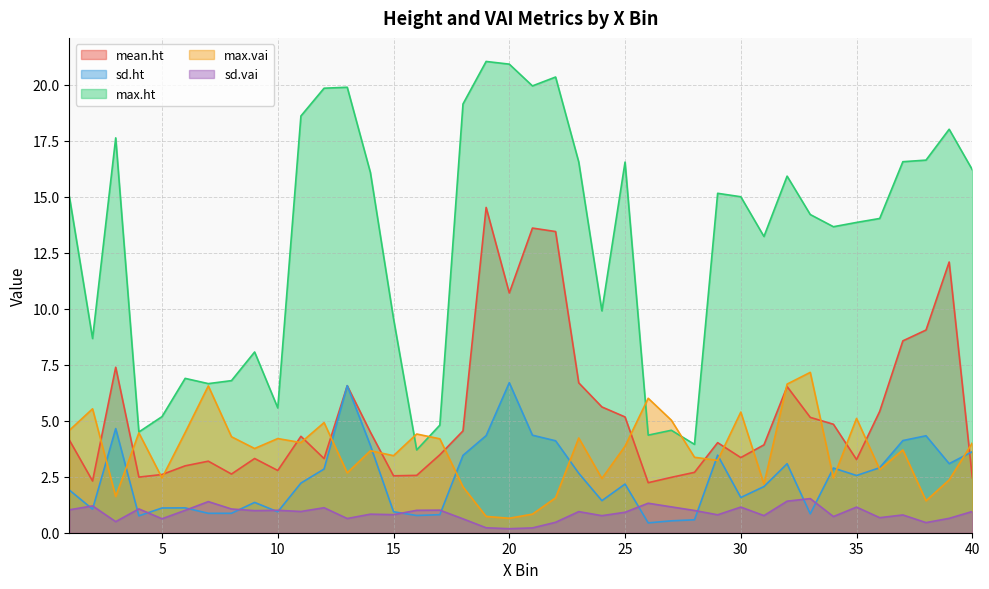

How many interior local peaks does the sd.ht series have?

10